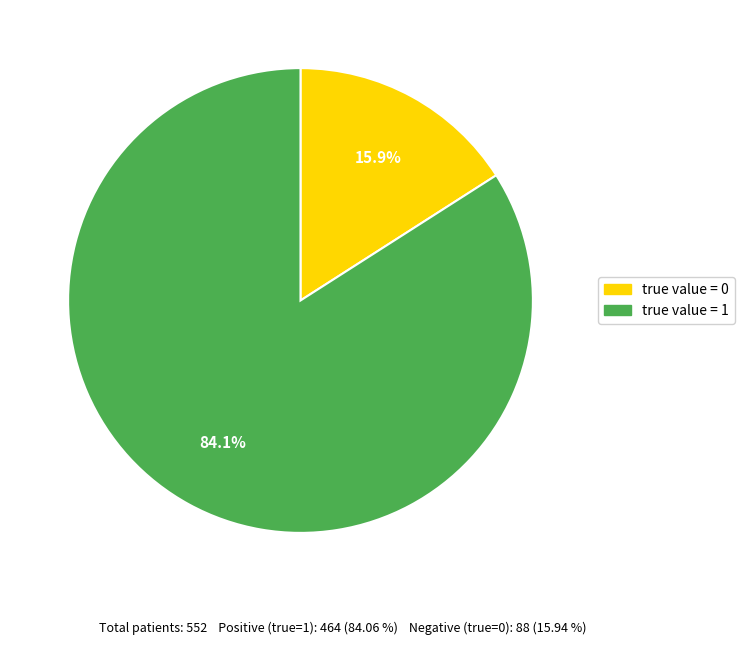

Approximately how many times larger is the value at true value = 0 compared to true value = 1?

0.2